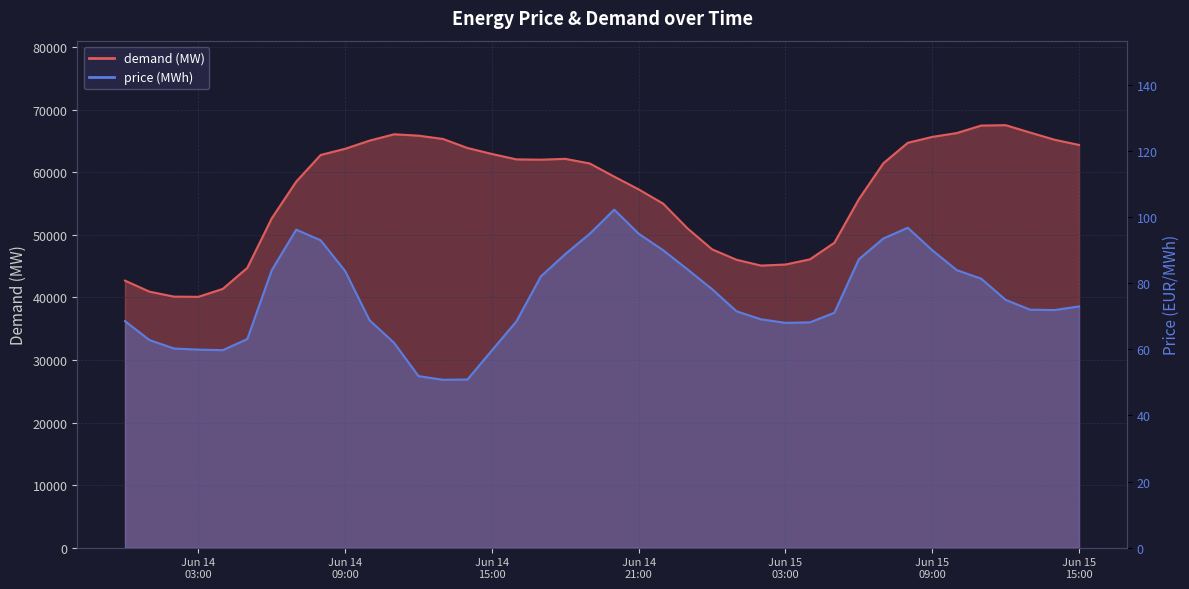

True or false: price (MWh) and demand (MW) intersect in this chart.

False